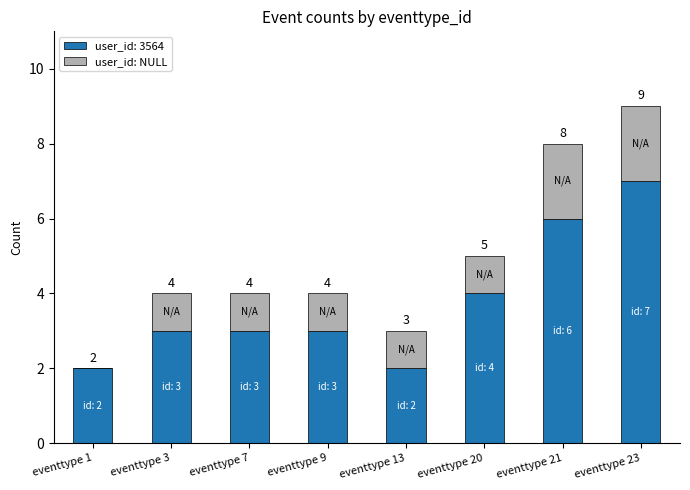

What is the sum of all user_id: 3564 values?

30